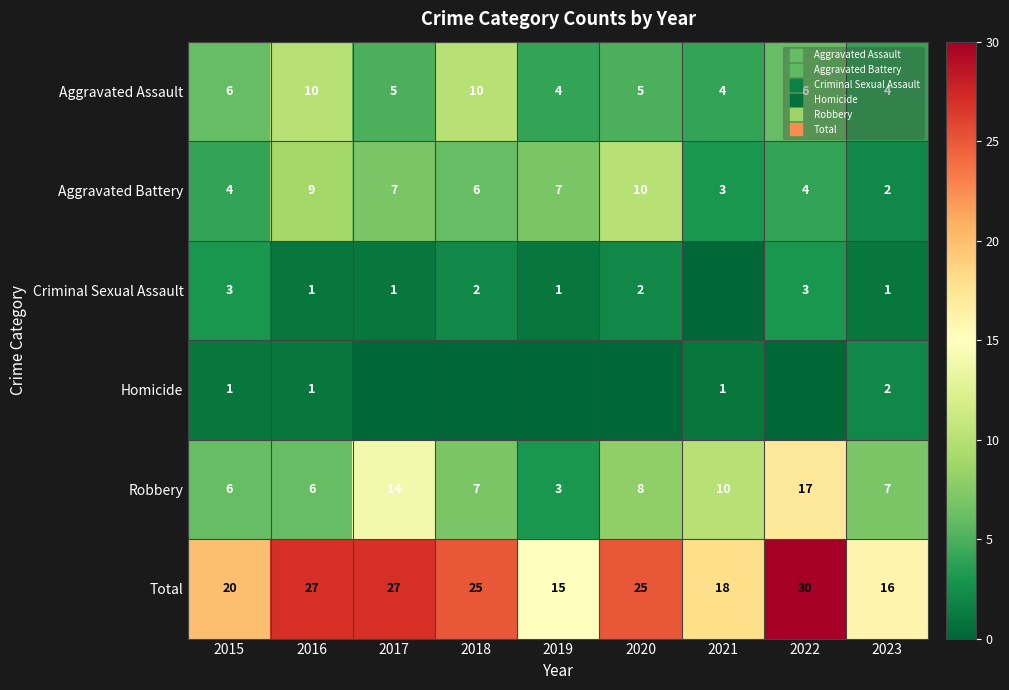

What is the lowest value of the Total series?

15